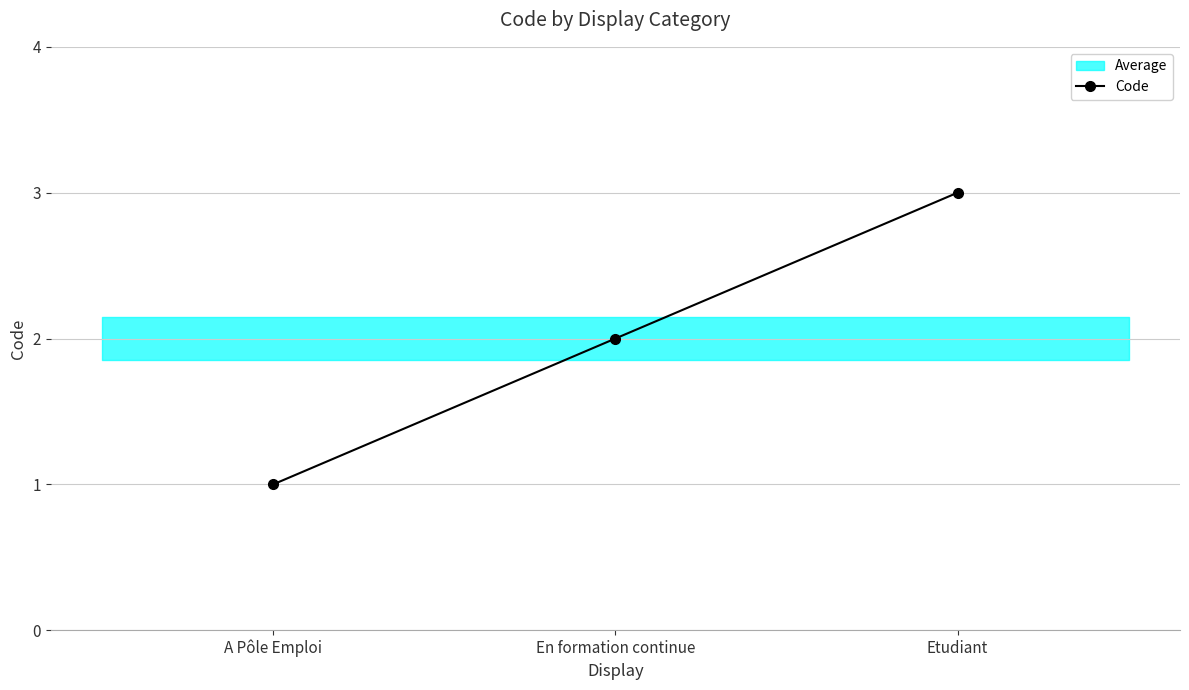

Reading left to right, what are all the values shown in this chart?

1	2	3